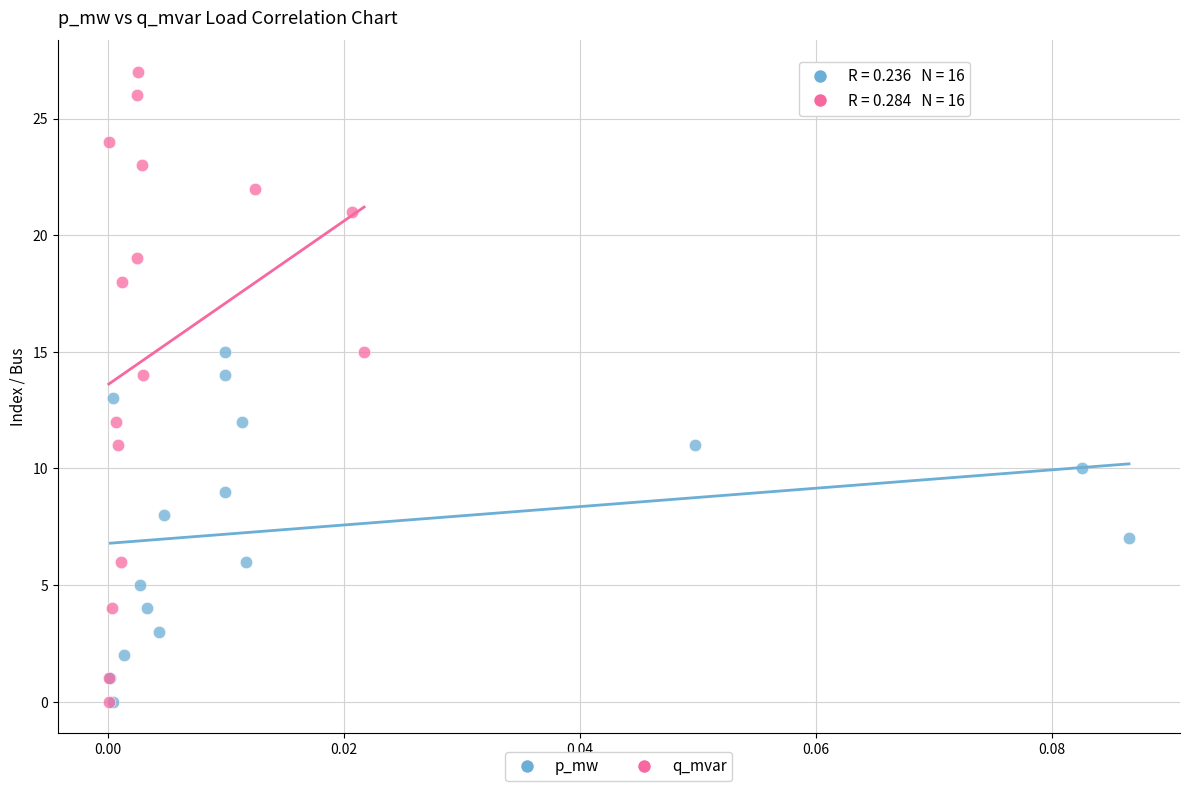

Which series reaches the maximum Y coordinate?

q_mvar